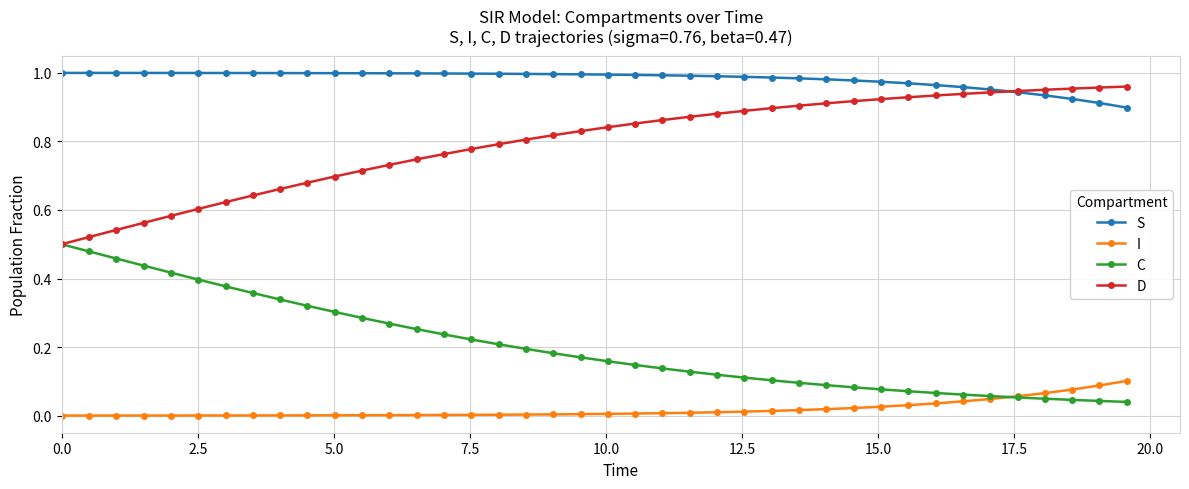

List the series in order of their overall mean, lowest first.

I, C, D, S